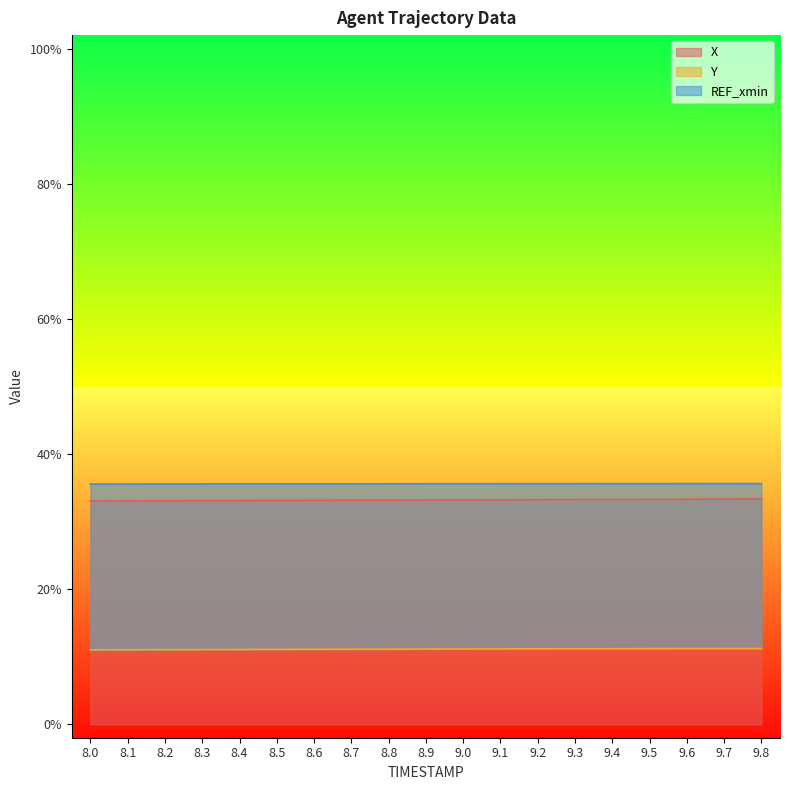

Count the number of categories in the chart.

19